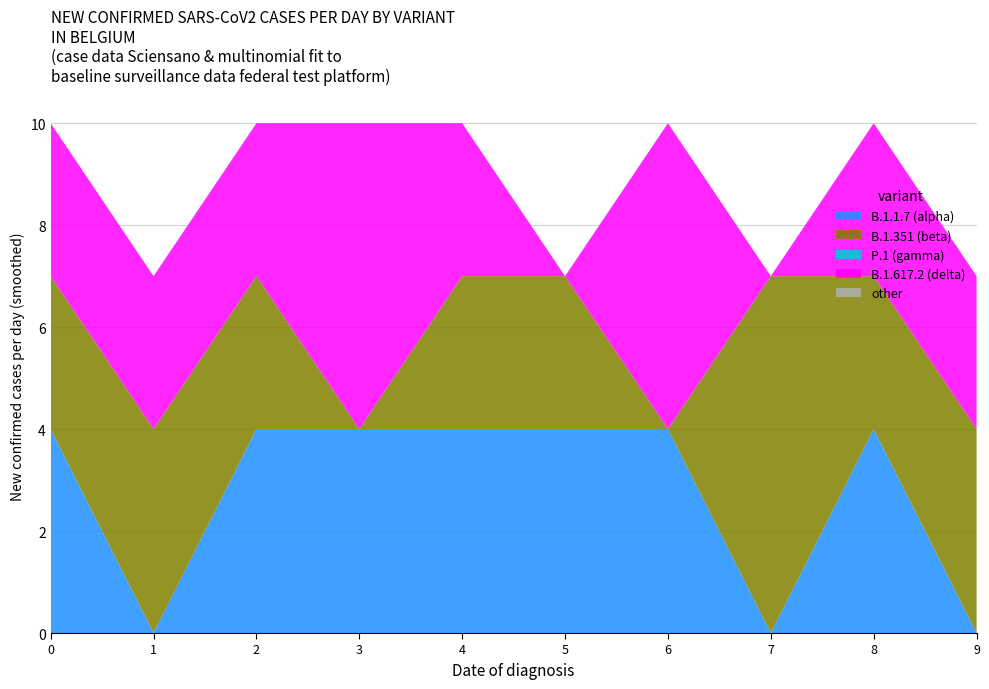

Reading left to right, transcribe all the data shown in this chart.

B.1.1.7 (alpha): 4	0	4	4	4	4	4	0	4	0
B.1.351 (beta): 3	4	3	0	3	3	0	7	3	4
P.1 (gamma): 0	0	0	0	0	0	0	0	0	0
B.1.617.2 (delta): 3	3	3	6	3	0	6	0	3	3
other: 0	0	0	0	0	0	0	0	0	0